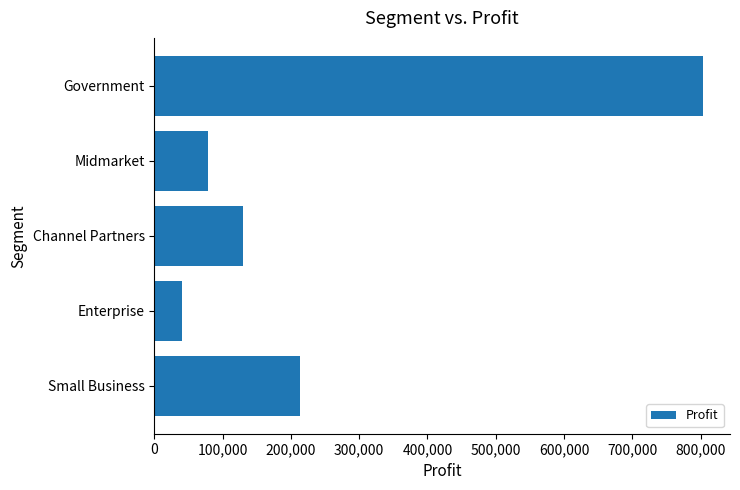

What is the sum of the values at Small Business and Government?

1016249